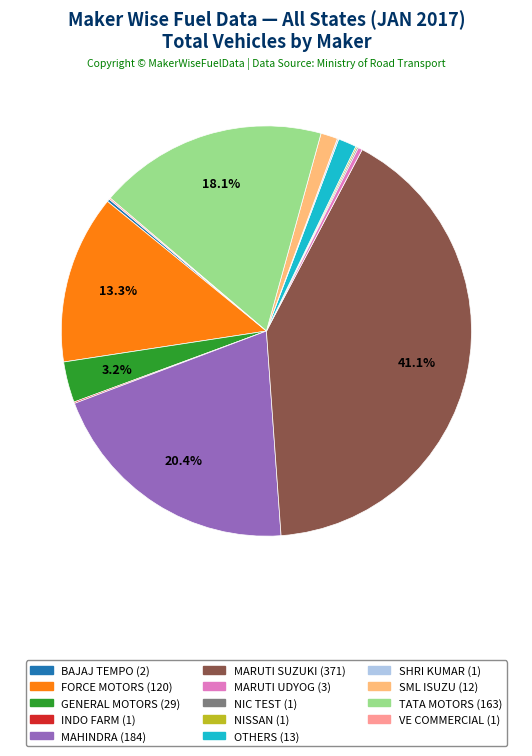

Is there a majority slice in this chart?

No